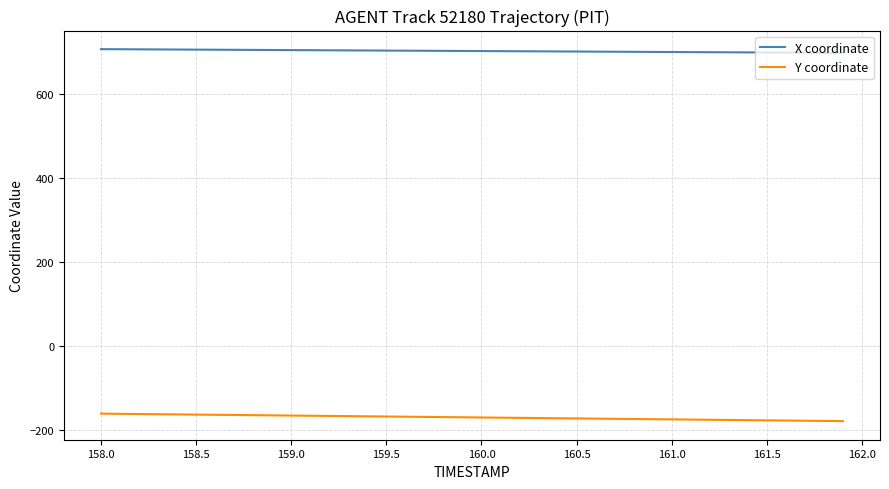

True or false: Y coordinate and X coordinate cross at least once.

False